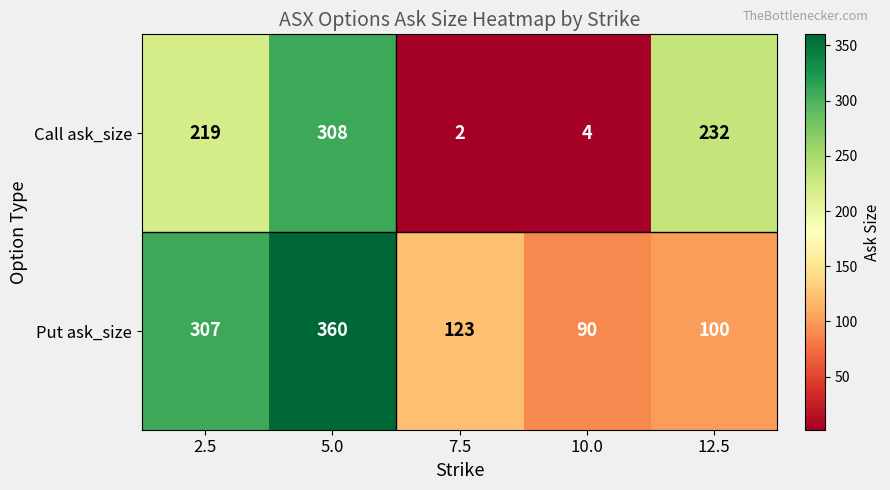

Reading left to right, what are all the values shown in this chart?

Call ask_size: 219	308	2	4	232
Put ask_size: 307	360	123	90	100